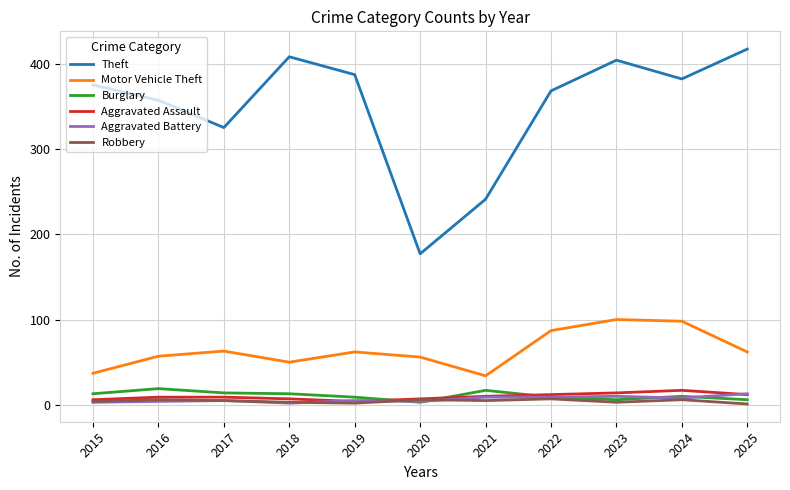

What is the smallest value displayed?

1